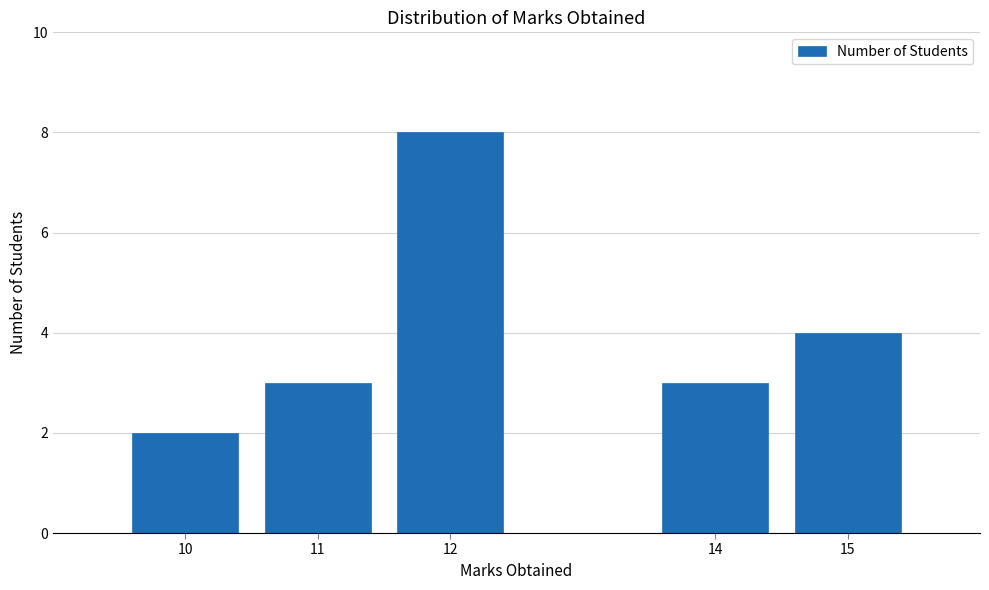

Reading right to left, what are all the values shown in this chart?

4	3	8	3	2